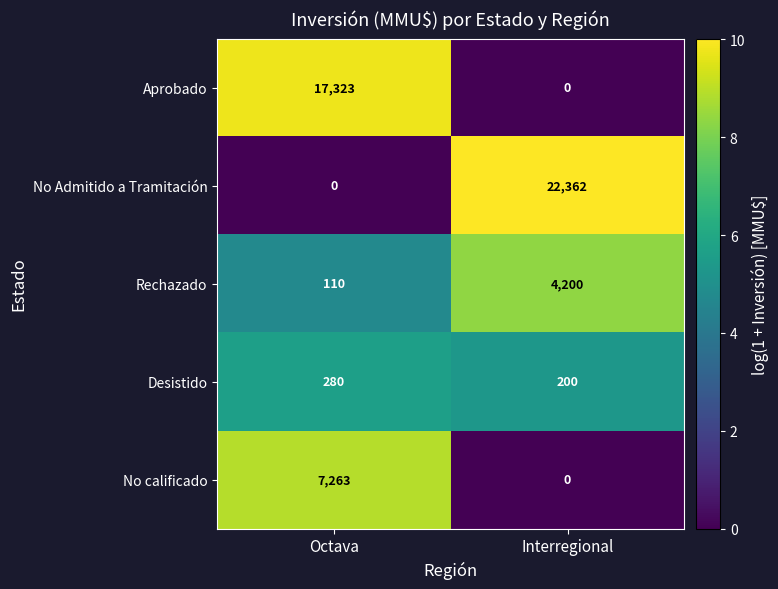

Between Octava and Interregional, which series saw the biggest shift?

No Admitido a Tramitación